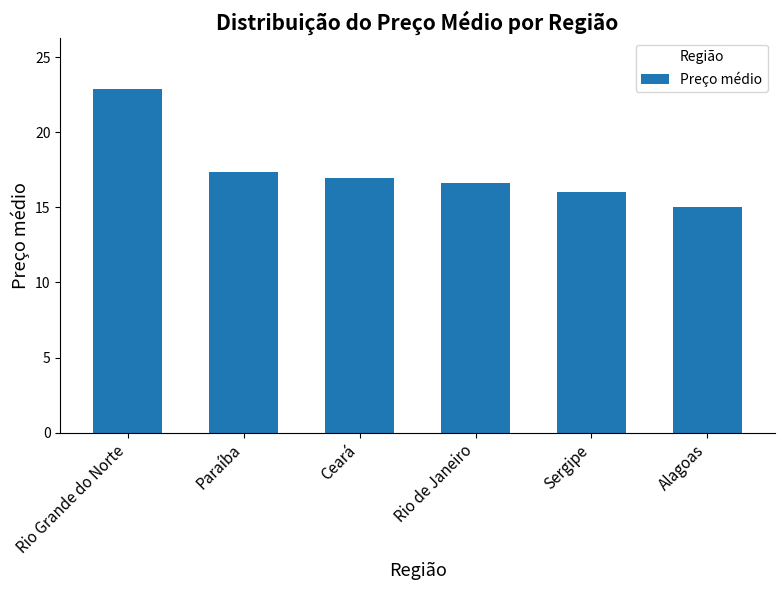

What is the sum of the values at Paraíba and Ceará?

34.3